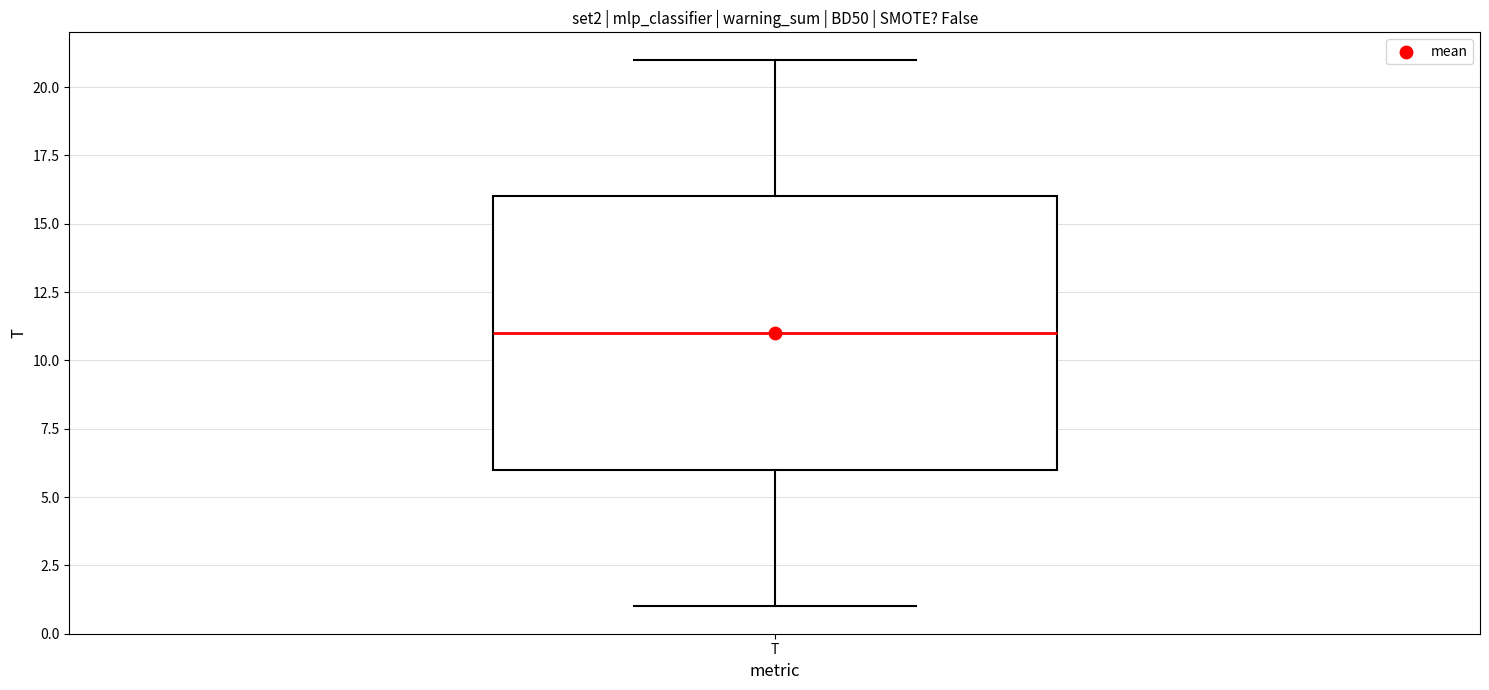

Read this box plot against the y-axis: the position of the median line, the range covered by the box, and the ends of both whiskers. The values are not printed on the chart, so give them approximately, as read against the axis.

median 11, box 6 to 16, whiskers 1 to 21